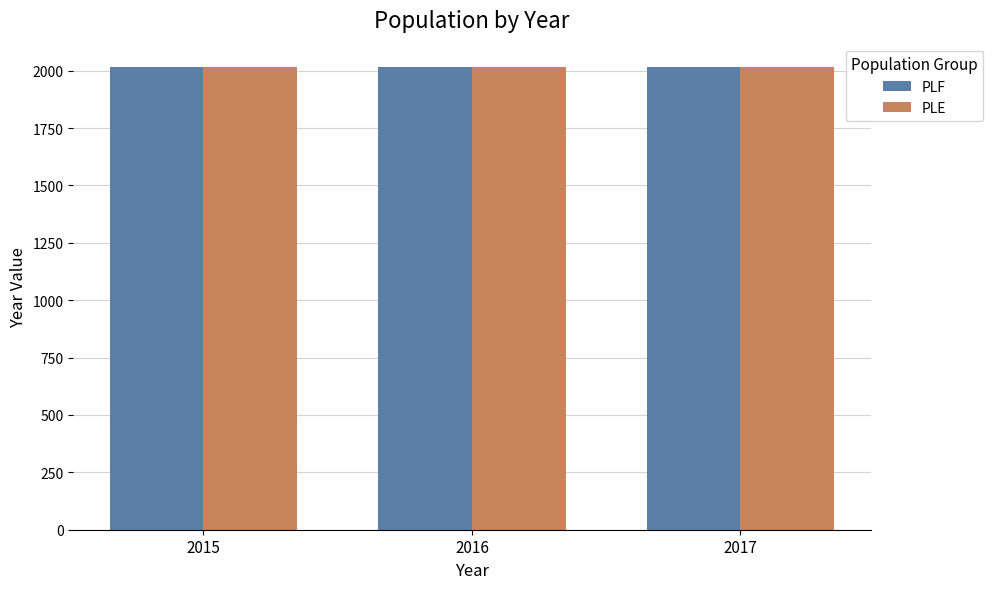

What is the total value across all series at 2016?

4032